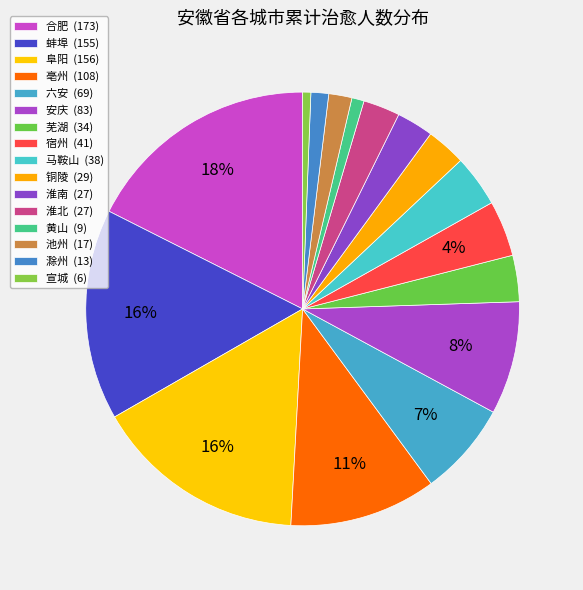

How many slices are in this pie chart?

16